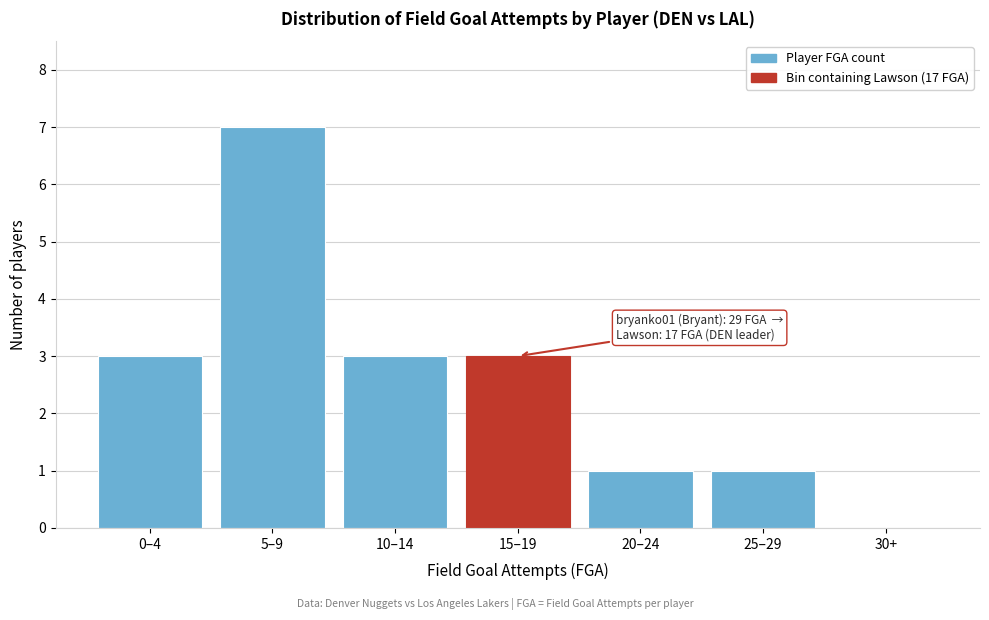

Reading right to left, list all the values displayed in this chart.

30+=0	25–29=1	20–24=1	15–19=3	10–14=3	5–9=7	0–4=3